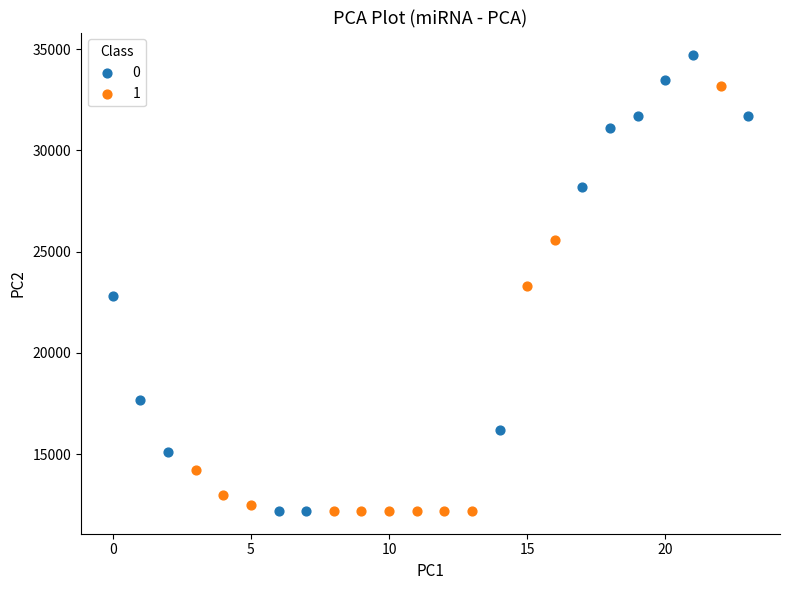

What are all the series names shown in the legend?

0, 1